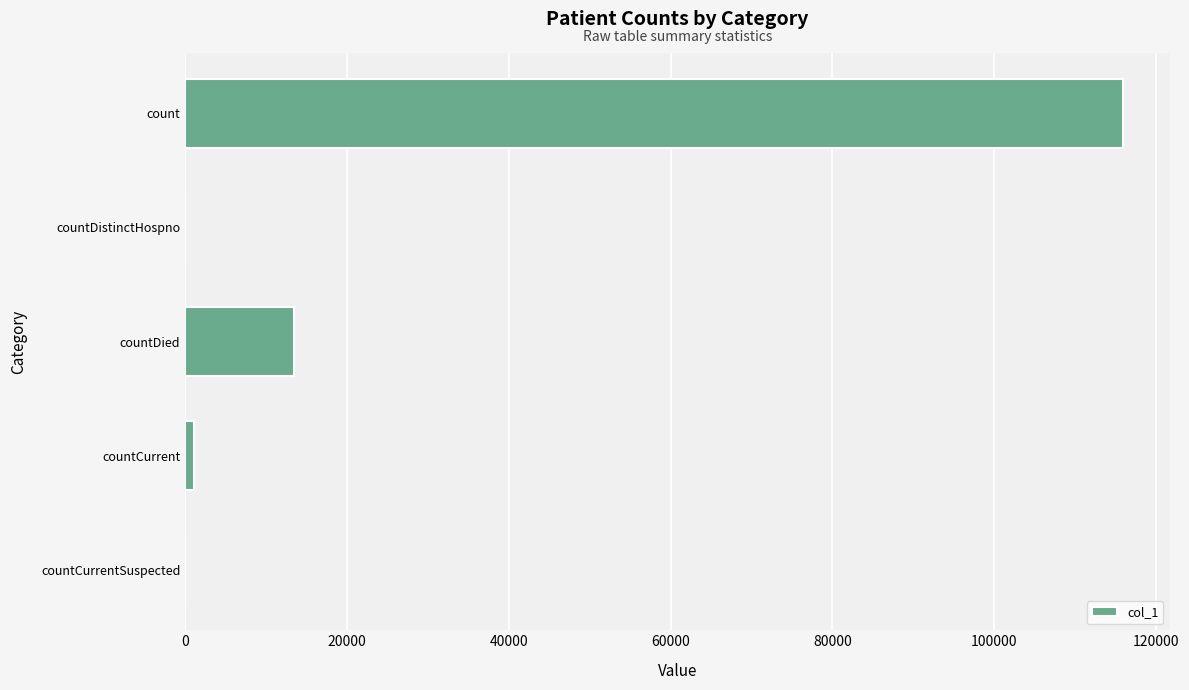

Is it true that the value at countDied is 13399?

True